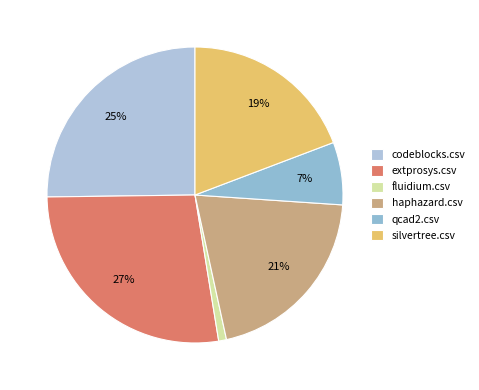

What is the largest slice in the pie chart?

extprosys.csv